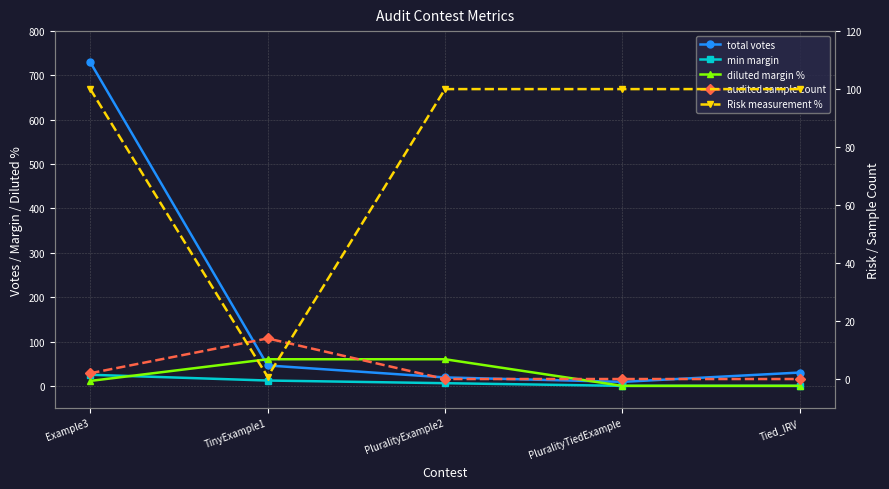

What is the sum of the min margin values at PluralityTiedExample and Example3?

25.0